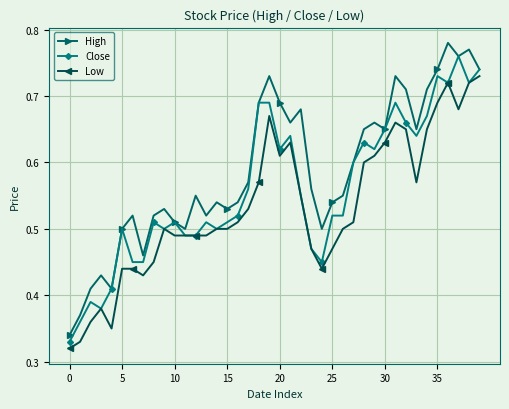

What is the sum of all Low values?

21.3